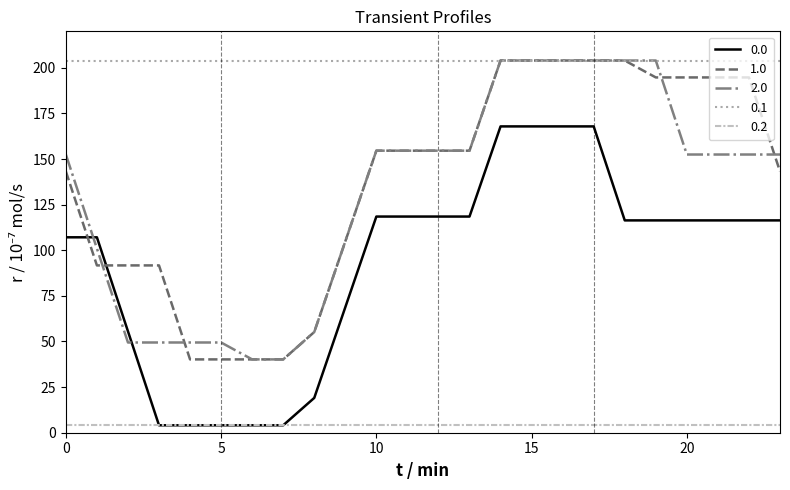

What is the minimum value for 2.0?

40.2